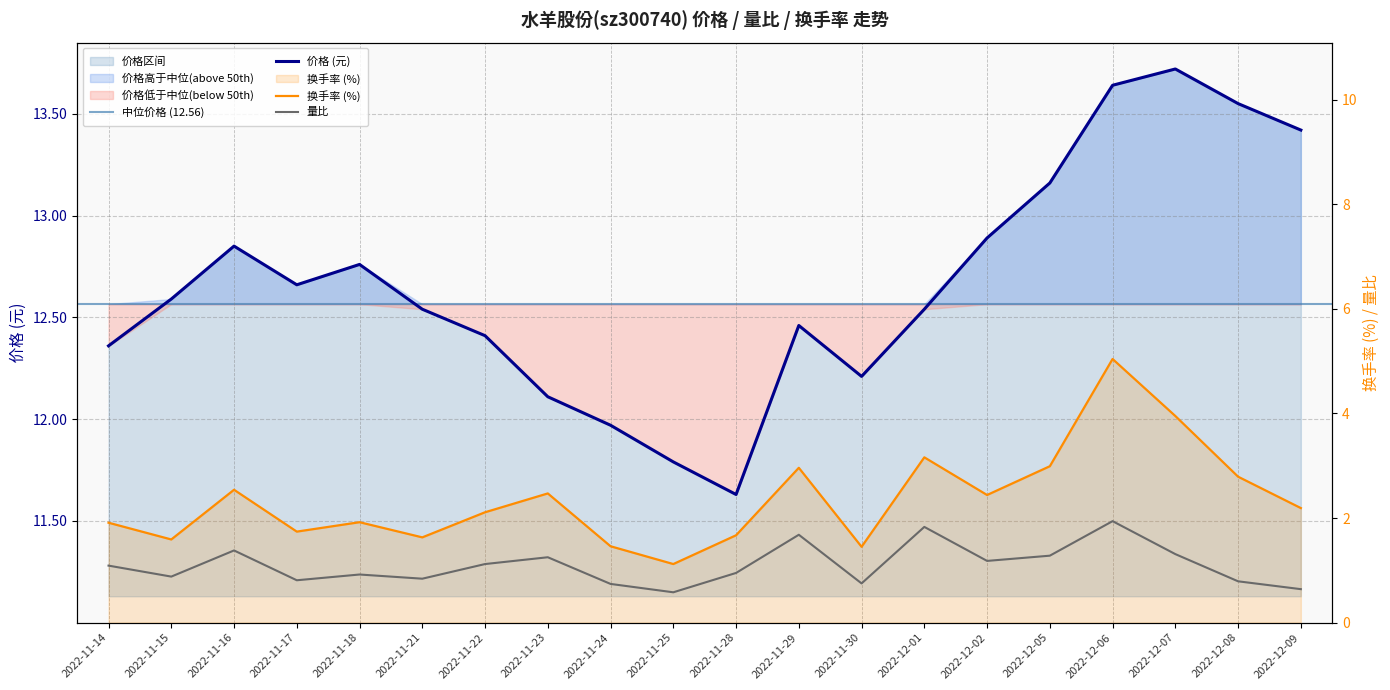

What is the value of the 换手率 point at the 16th from the left?

3.0